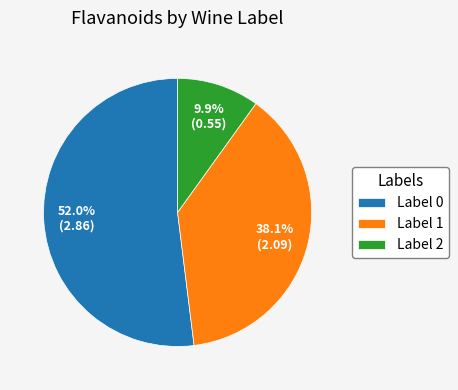

Which has a higher value, Label 0 or Label 2?

Label 0